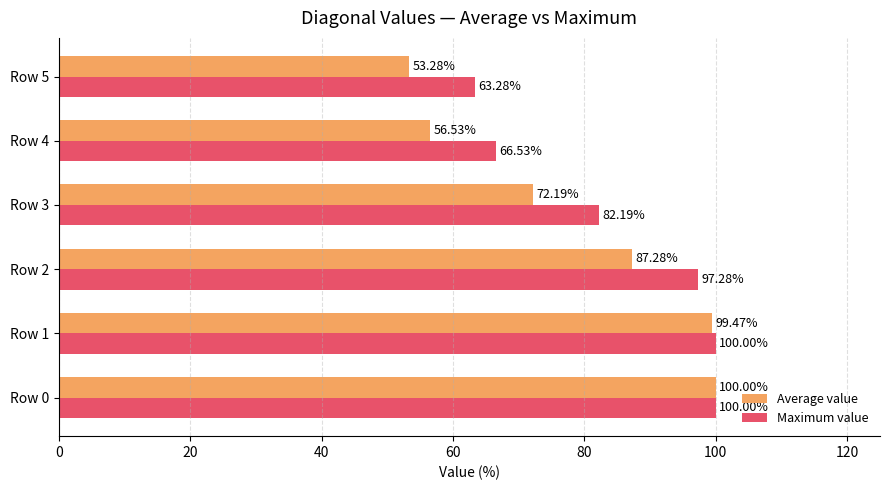

Count the number of data series in this chart.

2